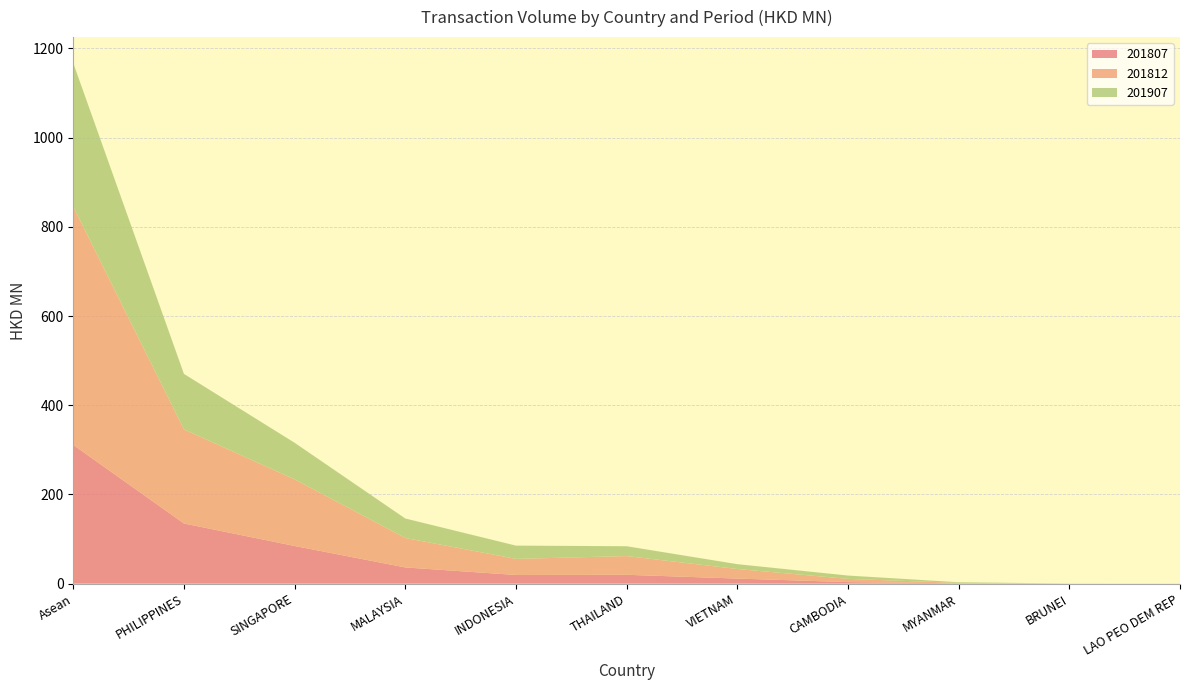

Reading left to right, what are all the values shown in this chart?

201807: Asean=311.0	PHILIPPINES=134.9	SINGAPORE=84.5	MALAYSIA=36.4	INDONESIA=19.5	THAILAND=19.9	VIETNAM=11.4	CAMBODIA=3.5	MYANMAR=0.8	BRUNEI=0.1	LAO PEO DEM REP=0.0
201812: Asean=533.7	PHILIPPINES=210.8	SINGAPORE=149.2	MALAYSIA=66.0	INDONESIA=36.0	THAILAND=41.9	VIETNAM=21.4	CAMBODIA=7.2	MYANMAR=0.9	BRUNEI=0.2	LAO PEO DEM REP=0.1
201907: Asean=322.2	PHILIPPINES=124.5	SINGAPORE=82.1	MALAYSIA=43.7	INDONESIA=29.8	THAILAND=22.1	VIETNAM=10.9	CAMBODIA=7.5	MYANMAR=1.5	BRUNEI=0.1	LAO PEO DEM REP=0.0